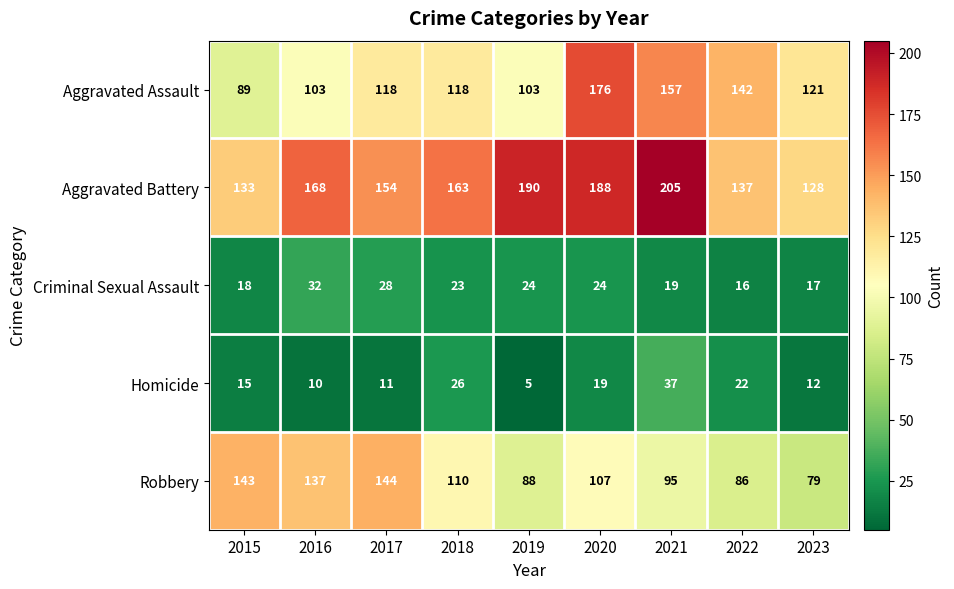

At which category does the chart reach its minimum across all series?

2019